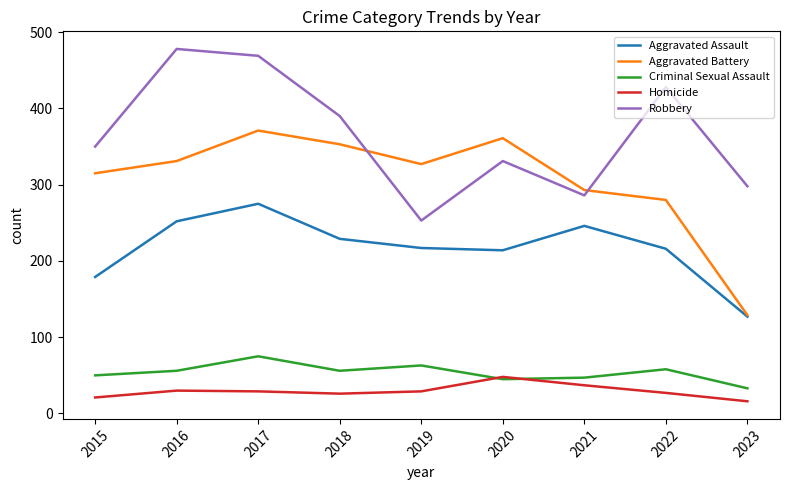

At which label is Aggravated Battery closest to 250?

2022